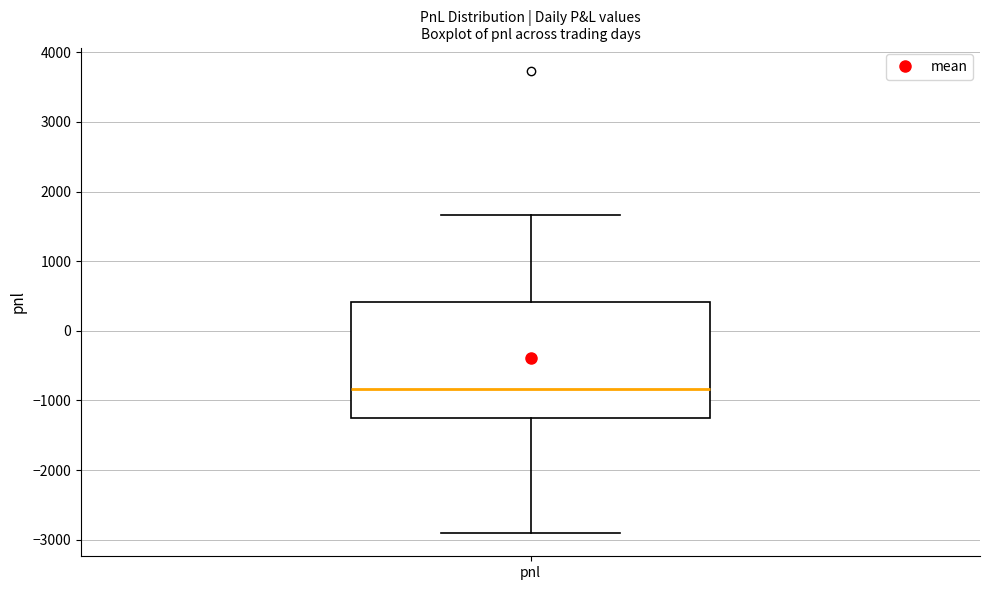

Where does the upper whisker of the box for pnl end on the y-axis? The values are not printed on the chart, so give them approximately, as read against the axis.

1700